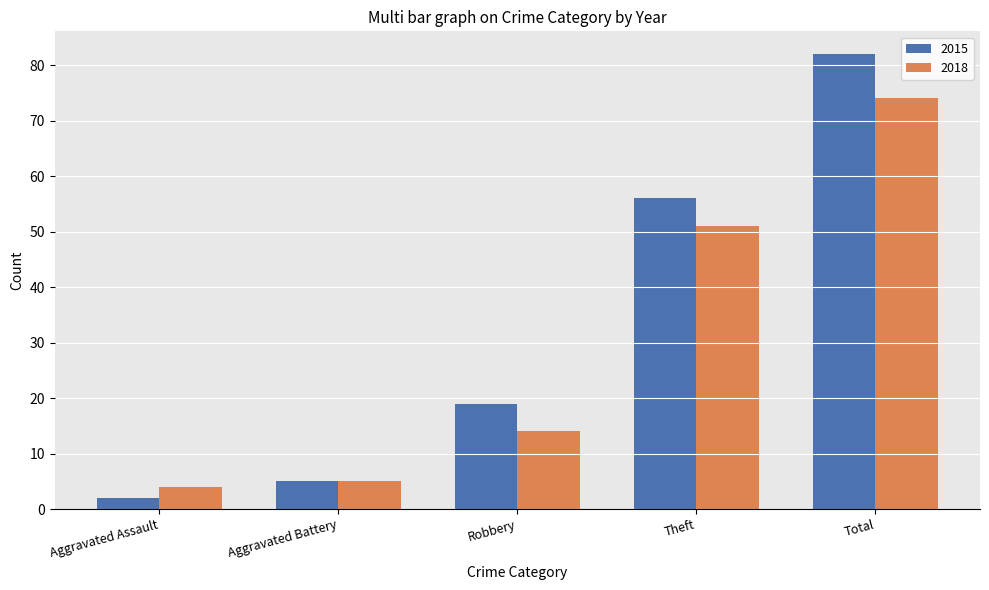

Is it true that 2015 equals 28 at Theft?

False